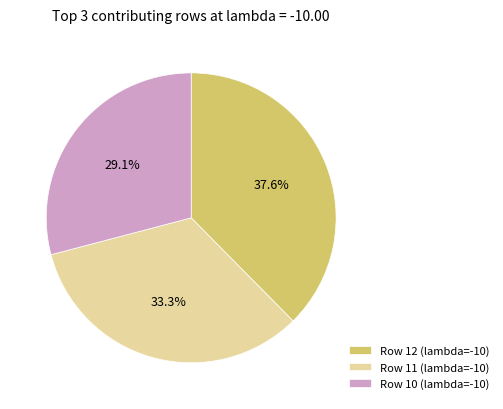

Rank the categories by value from lowest to highest.

Row 10 (lambda=-10), Row 11 (lambda=-10), Row 12 (lambda=-10)